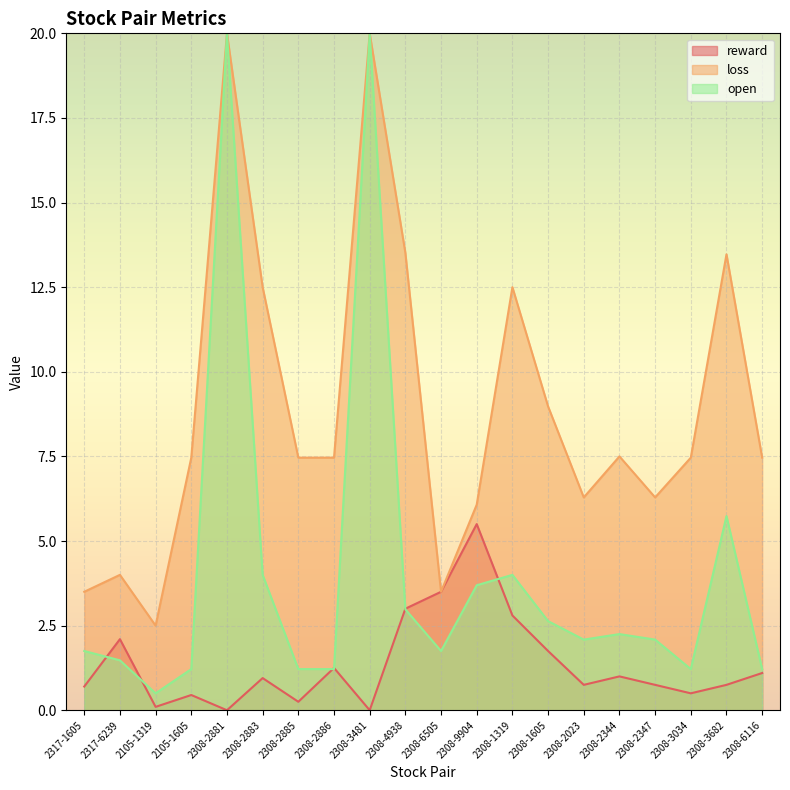

Rank the series by their average value, from lowest to highest.

reward, open, loss